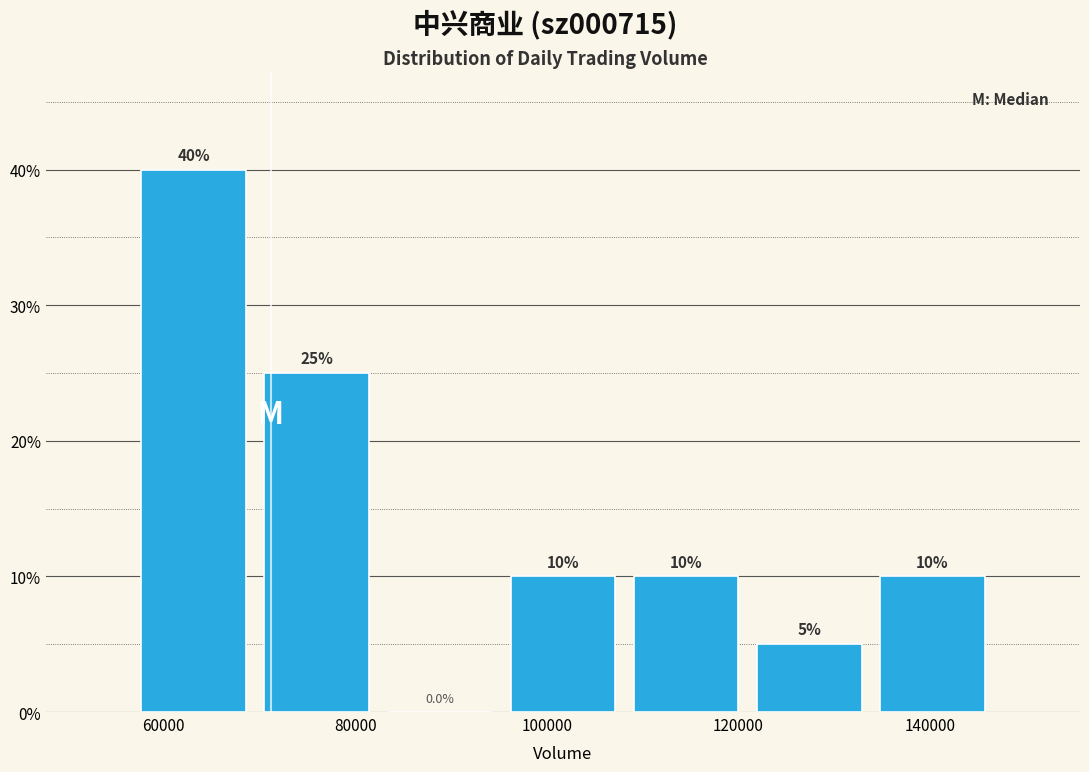

Reading left to right, transcribe this chart: for each bar, give the range it covers on the x-axis and its height. The bar edges are not printed on the chart, so give them approximately, as read against the axis.

56000 to 70000: 40.0
70000 to 82000: 25.0
82000 to 96000: 0.0
96000 to 108000: 10.0
108000 to 120000: 10.0
120000 to 134000: 5.0
134000 to 146000: 10.0